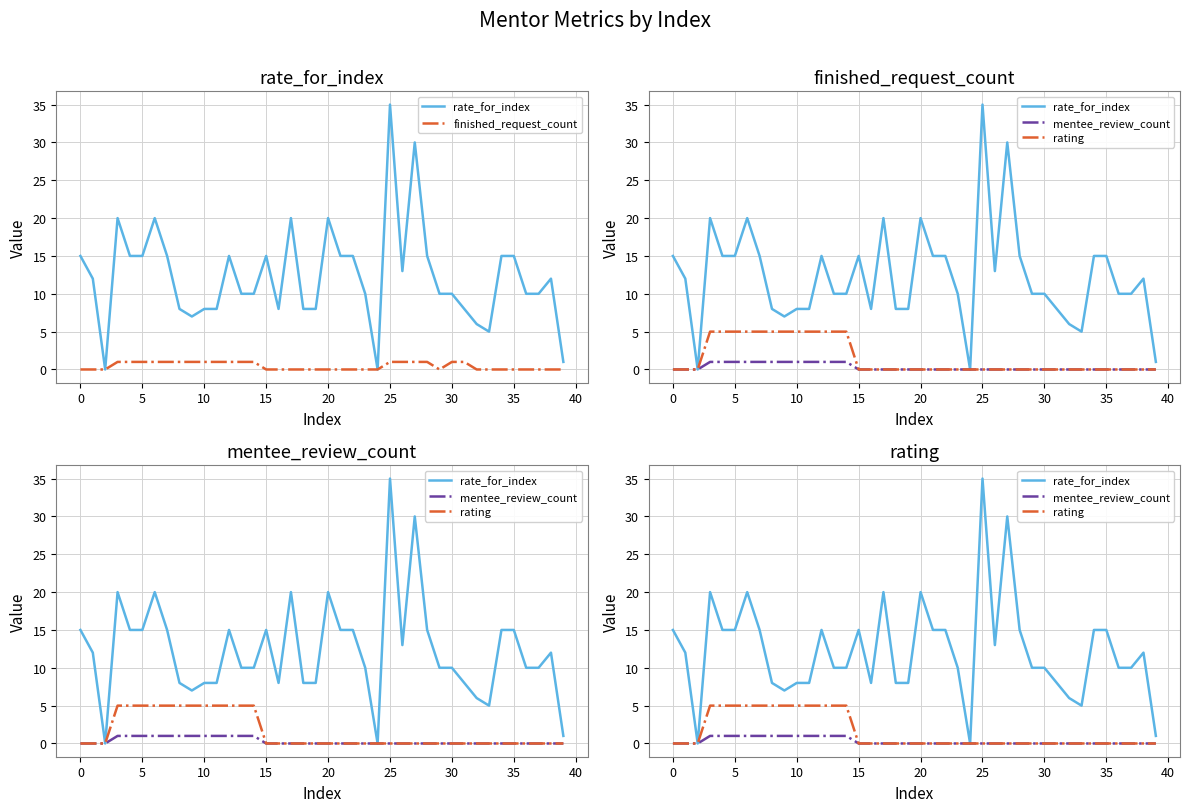

Reading left to right, extract all data points from this chart.

rate_for_index: 15	12	0	20	15	15	20	15	8	7	8	8	15	10	10	15	8	20	8	8	20	15	15	10	0	35	13	30	15	10	10	8	6	5	15	15	10	10	12	1
finished_request_count: 0	0	0	1	1	1	1	1	1	1	1	1	1	1	1	0	0	0	0	0	0	0	0	0	0	1	1	1	1	0	1	1	0	0	0	0	0	0	0	0
mentee_review_count: 0	0	0	1	1	1	1	1	1	1	1	1	1	1	1	0	0	0	0	0	0	0	0	0	0	0	0	0	0	0	0	0	0	0	0	0	0	0	0	0
rating: 0	0	0	5	5	5	5	5	5	5	5	5	5	5	5	0	0	0	0	0	0	0	0	0	0	0	0	0	0	0	0	0	0	0	0	0	0	0	0	0